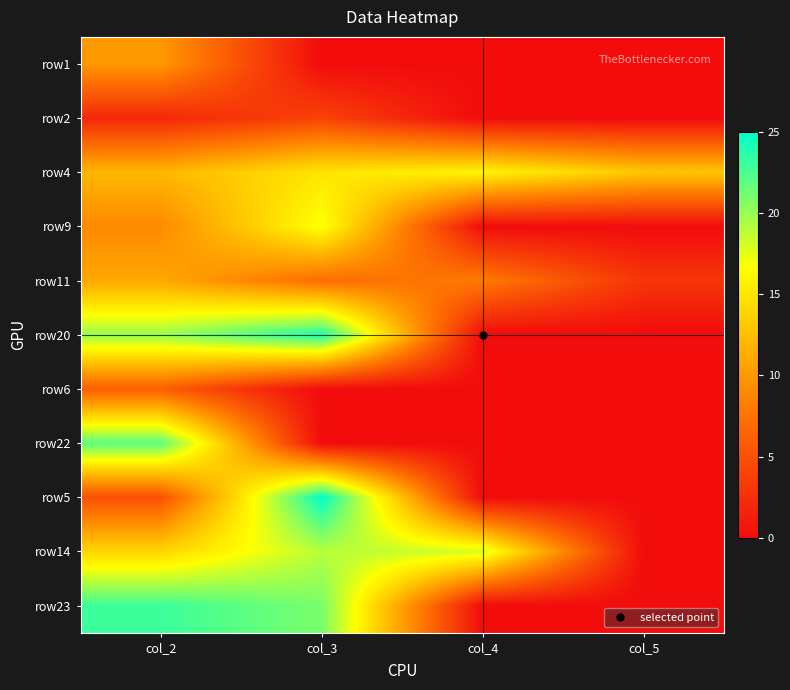

Reading right to left, what are all the values shown in this chart?

row1: col_5=0	col_4=0	col_3=0	col_2=10
row2: col_5=0	col_4=0	col_3=4	col_2=2
row4: col_5=13	col_4=16	col_3=15	col_2=12
row9: col_5=0	col_4=0	col_3=17	col_2=9
row11: col_5=3	col_4=8	col_3=7	col_2=11
row20: col_5=0	col_4=0	col_3=24	col_2=20
row6: col_5=0	col_4=0	col_3=0	col_2=6
row22: col_5=0	col_4=0	col_3=0	col_2=22
row5: col_5=0	col_4=0	col_3=25	col_2=5
row14: col_5=0	col_4=18	col_3=19	col_2=14
row23: col_5=0	col_4=0	col_3=21	col_2=23